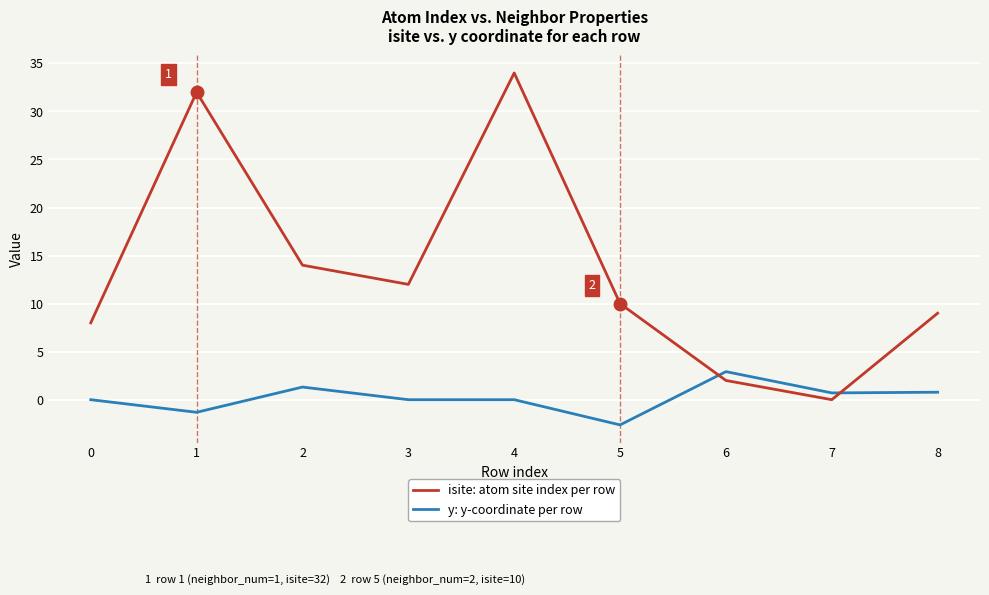

Does the chart have visible grid lines?

Yes